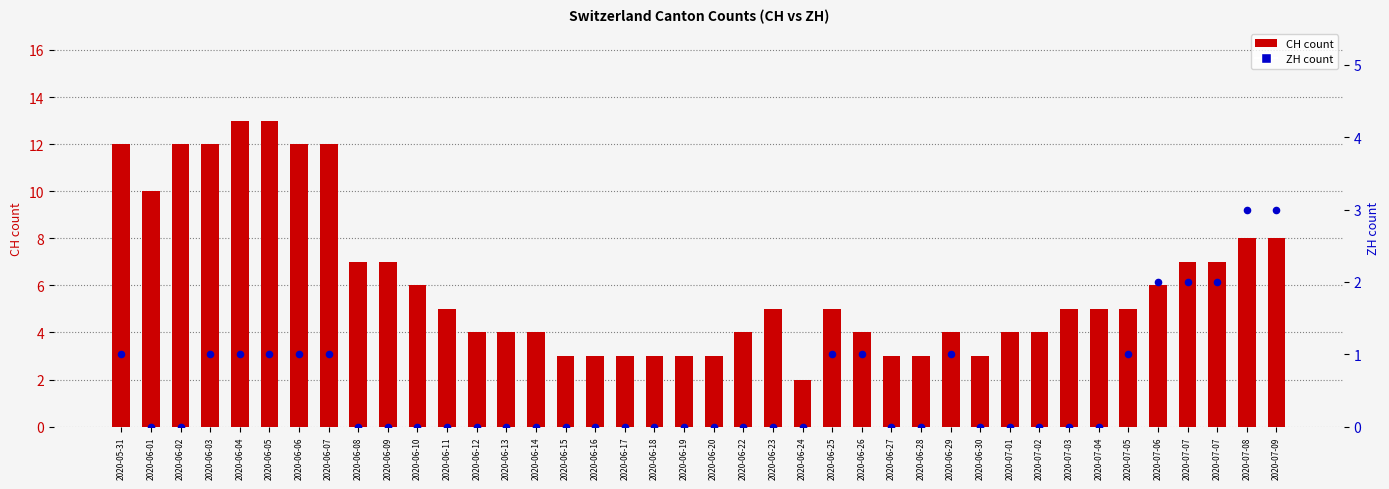

Which series reaches the maximum Y coordinate?

CH count